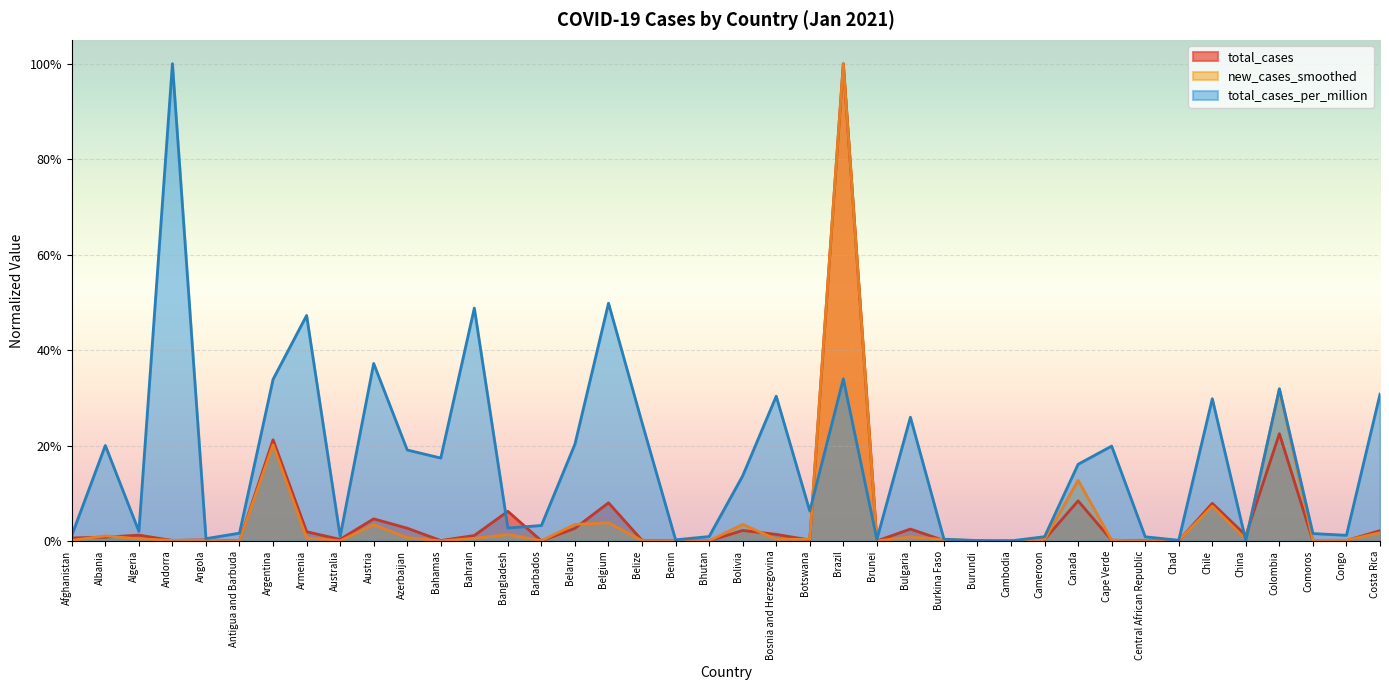

Reading left to right, list all the values displayed in this chart.

total_cases: Afghanistan=0.0	Albania=0.0	Algeria=0.0	Andorra=0.0	Angola=0.0	Antigua and Barbuda=0.0	Argentina=0.2	Armenia=0.0	Australia=0.0	Austria=0.0	Azerbaijan=0.0	Bahamas=0.0	Bahrain=0.0	Bangladesh=0.1	Barbados=0.0	Belarus=0.0	Belgium=0.1	Belize=0.0	Benin=0.0	Bhutan=0.0	Bolivia=0.0	Bosnia and Herzegovina=0.0	Botswana=0.0	Brazil=1.0	Brunei=0.0	Bulgaria=0.0	Burkina Faso=0.0	Burundi=0.0	Cambodia=0.0	Cameroon=0.0	Canada=0.1	Cape Verde=0.0	Central African Republic=0.0	Chad=0.0	Chile=0.1	China=0.0	Colombia=0.2	Comoros=0.0	Congo=0.0	Costa Rica=0.0
new_cases_smoothed: Afghanistan=0.0	Albania=0.0	Algeria=0.0	Andorra=0.0	Angola=0.0	Antigua and Barbuda=0.0	Argentina=0.2	Armenia=0.0	Australia=0.0	Austria=0.0	Azerbaijan=0.0	Bahamas=0.0	Bahrain=0.0	Bangladesh=0.0	Barbados=0.0	Belarus=0.0	Belgium=0.0	Belize=0.0	Benin=0.0	Bhutan=0.0	Bolivia=0.0	Bosnia and Herzegovina=0.0	Botswana=0.0	Brazil=1.0	Brunei=0.0	Bulgaria=0.0	Burkina Faso=0.0	Burundi=0.0	Cambodia=0.0	Cameroon=0.0	Canada=0.1	Cape Verde=0.0	Central African Republic=0.0	Chad=0.0	Chile=0.1	China=0.0	Colombia=0.3	Comoros=0.0	Congo=0.0	Costa Rica=0.0
total_cases_per_million: Afghanistan=0.0	Albania=0.2	Algeria=0.0	Andorra=1.0	Angola=0.0	Antigua and Barbuda=0.0	Argentina=0.3	Armenia=0.5	Australia=0.0	Austria=0.4	Azerbaijan=0.2	Bahamas=0.2	Bahrain=0.5	Bangladesh=0.0	Barbados=0.0	Belarus=0.2	Belgium=0.5	Belize=0.2	Benin=0.0	Bhutan=0.0	Bolivia=0.1	Bosnia and Herzegovina=0.3	Botswana=0.1	Brazil=0.3	Brunei=0.0	Bulgaria=0.3	Burkina Faso=0.0	Burundi=0.0	Cambodia=0.0	Cameroon=0.0	Canada=0.2	Cape Verde=0.2	Central African Republic=0.0	Chad=0.0	Chile=0.3	China=0.0	Colombia=0.3	Comoros=0.0	Congo=0.0	Costa Rica=0.3